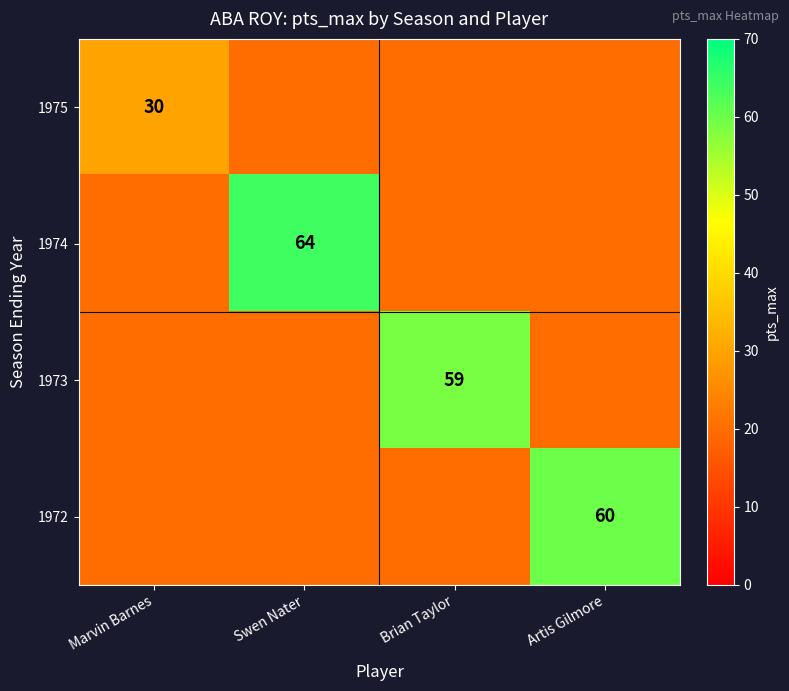

What is the total value across all series at Marvin Barnes?

90